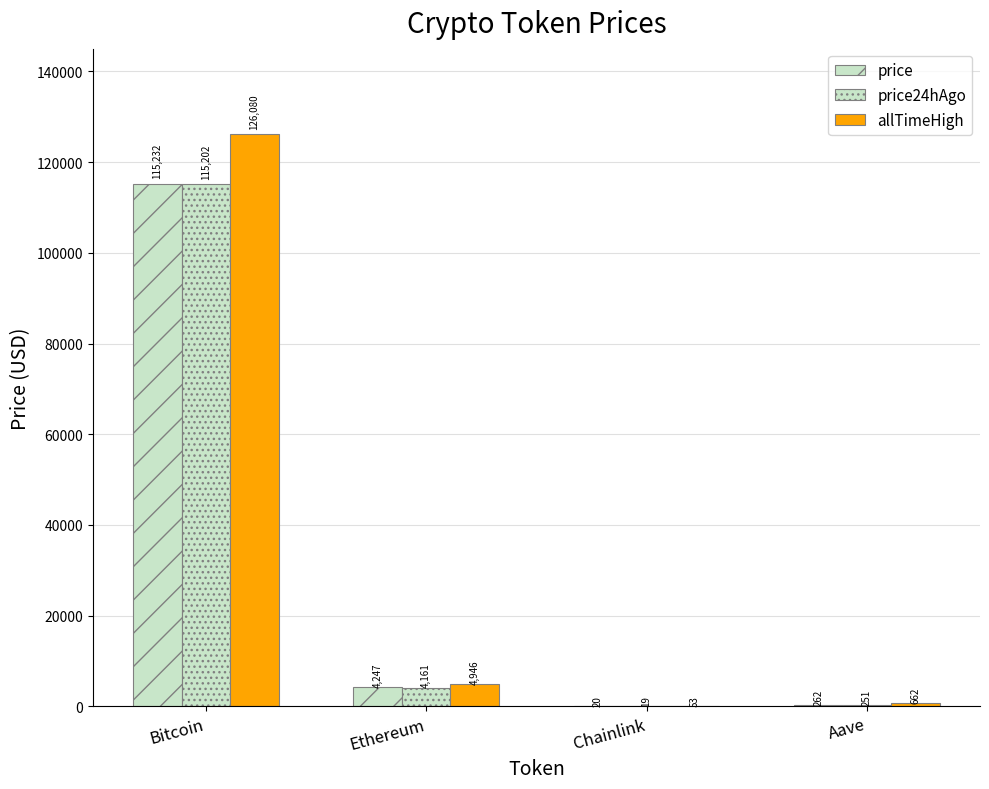

At which category is the sum across all series the highest?

Bitcoin